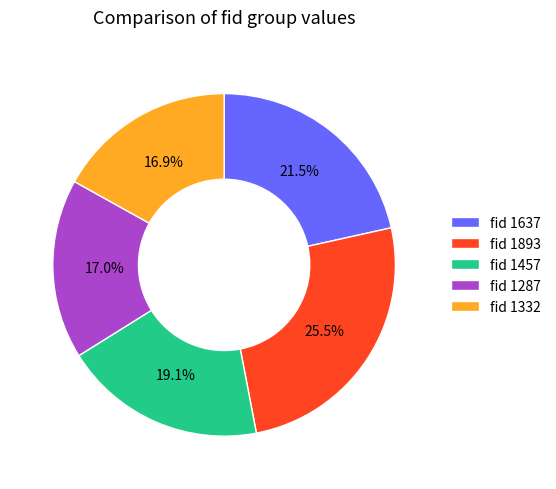

To the nearest percent, what is the average slice percentage?

20%